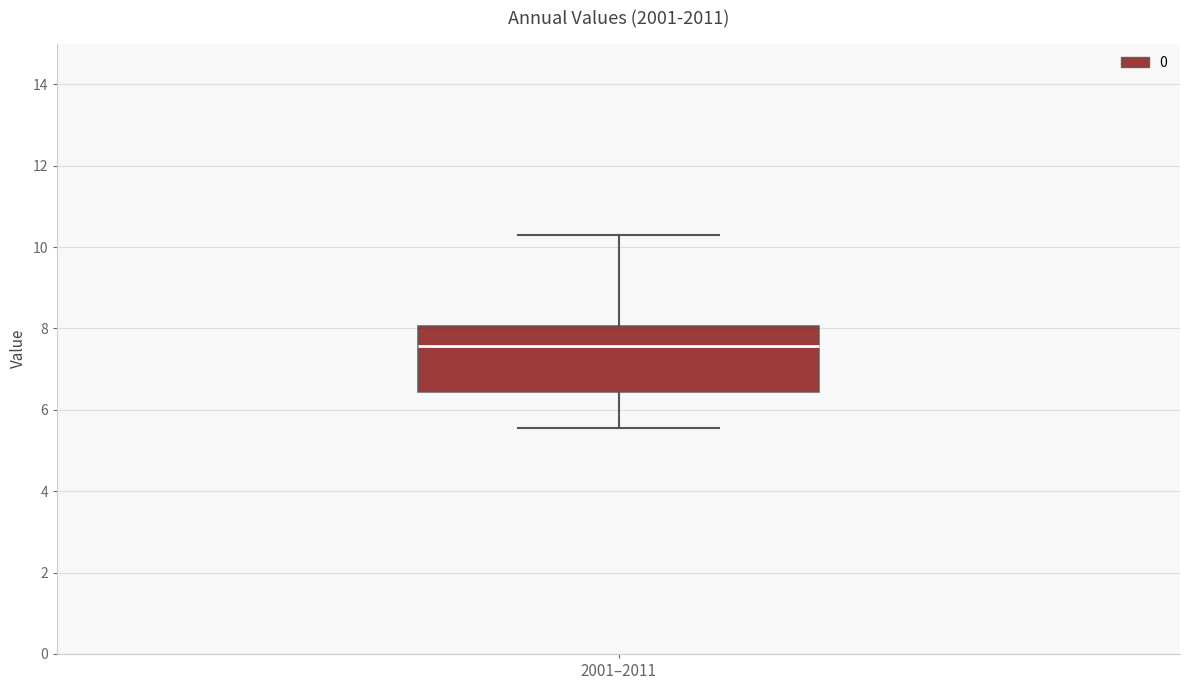

Transcribe this box plot: give where the median line is, the range the box spans, and where the two whiskers end, as read against the y-axis. The values are not printed on the chart, so give them approximately, as read against the axis.

median 7.6, box 6.4 to 8.0, whiskers 5.6 to 10.4